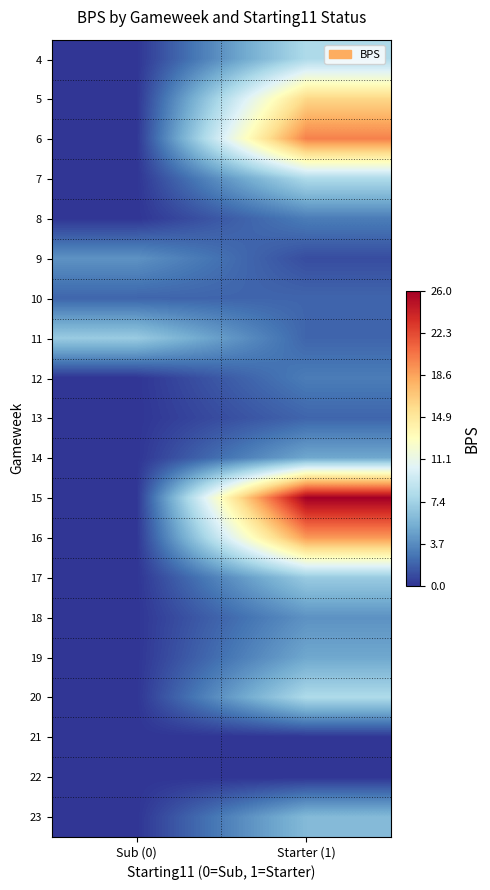

At how many categories does at least one series exceed 19?

1